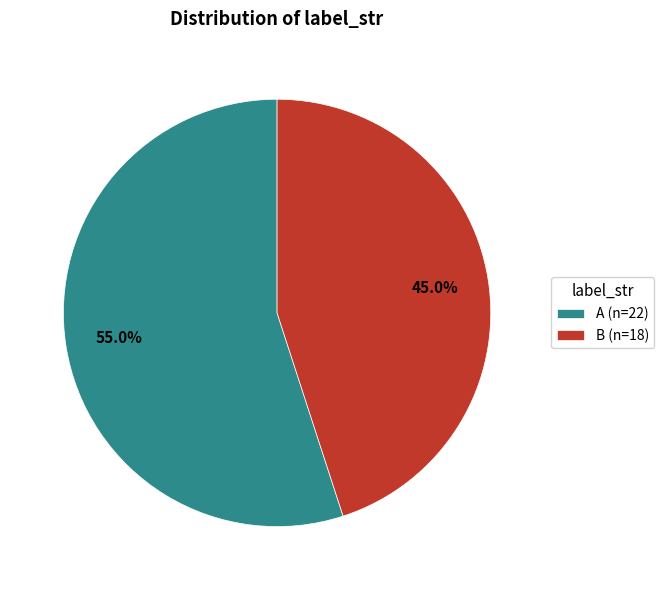

True or false: B accounts for 45% of the total.

True